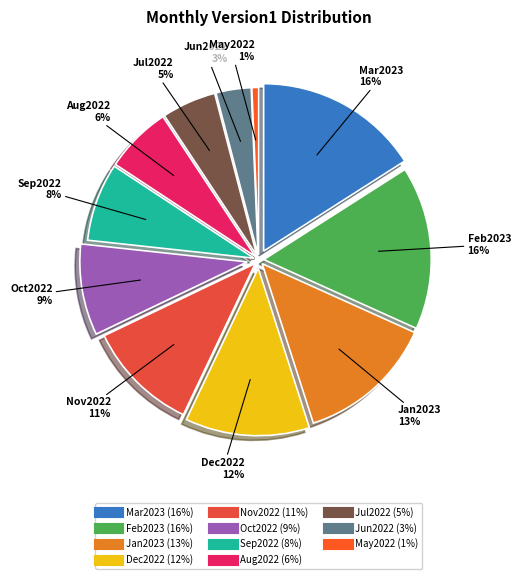

Is it true that Oct2022 is 9% of the pie?

True